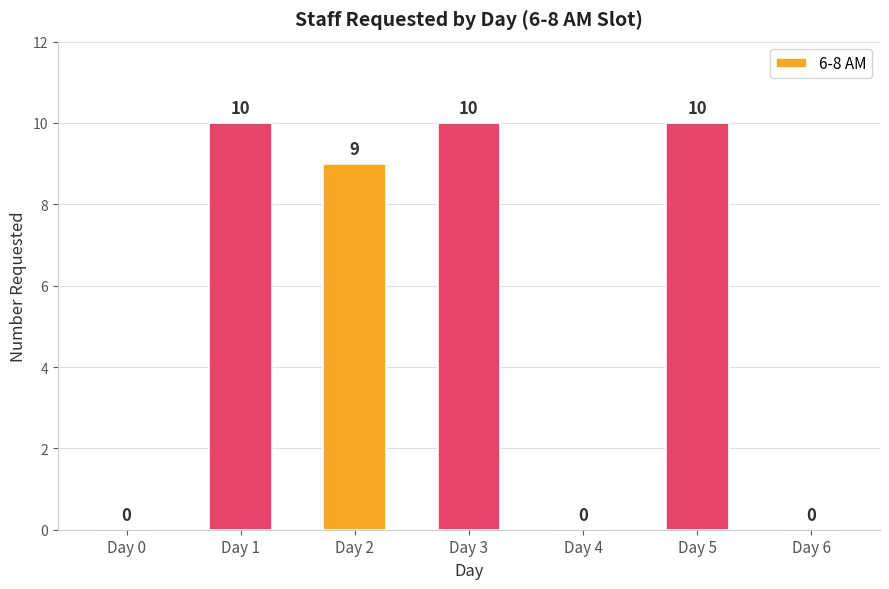

The chart shows a value of 0 at Day 4. True or false?

True